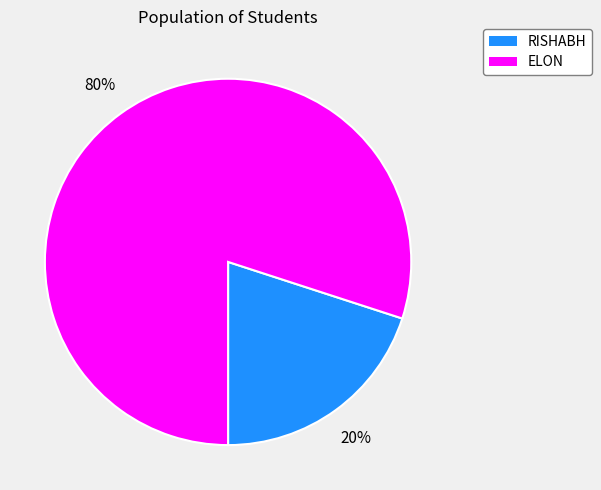

To the nearest percent, what is the difference between the largest and smallest slice percentages?

60%